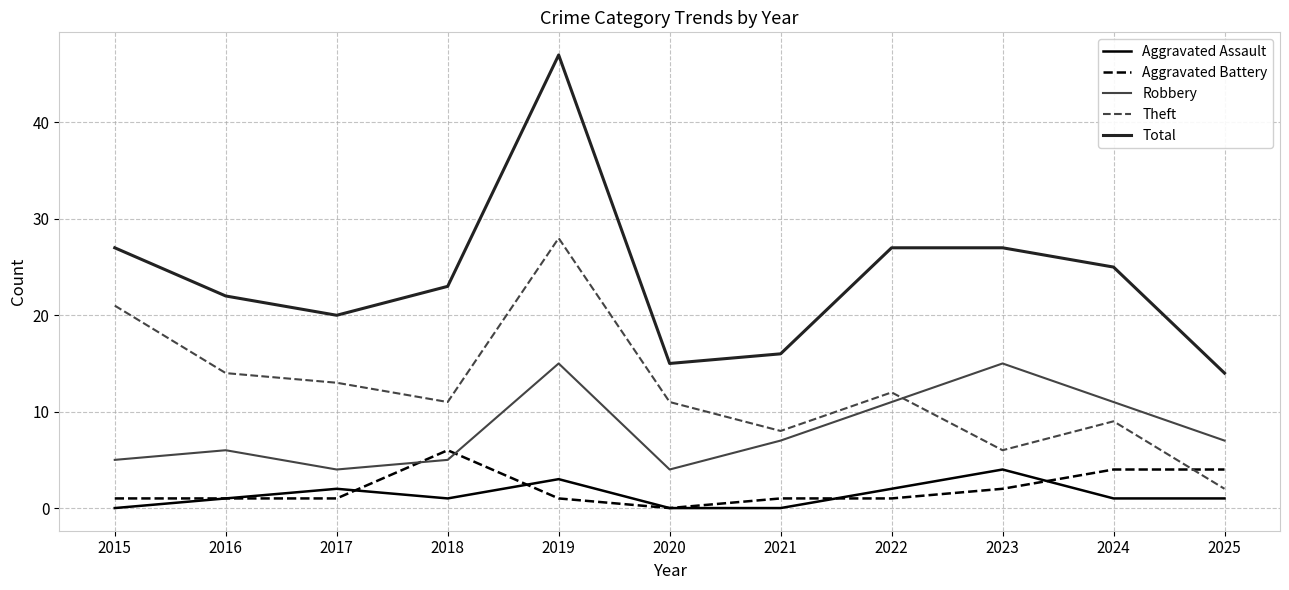

True or false: Aggravated Battery has a value of 1 at 2017.

True